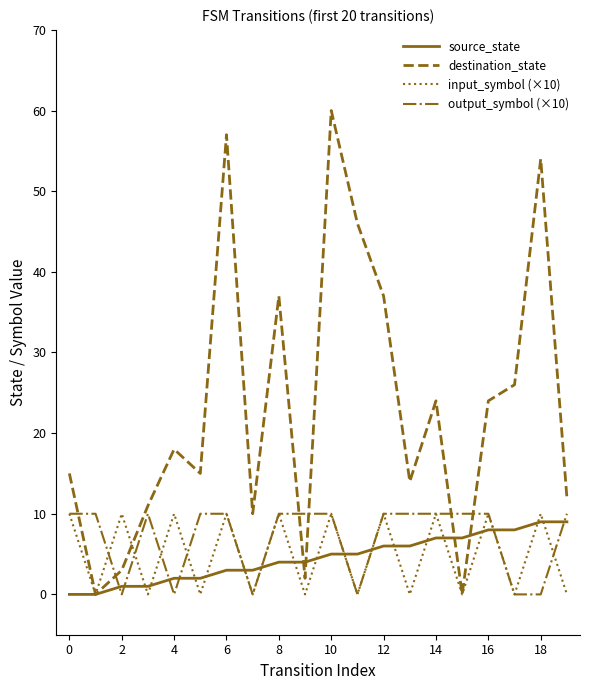

How many interior local valleys does the input_symbol (×10) series have?

9